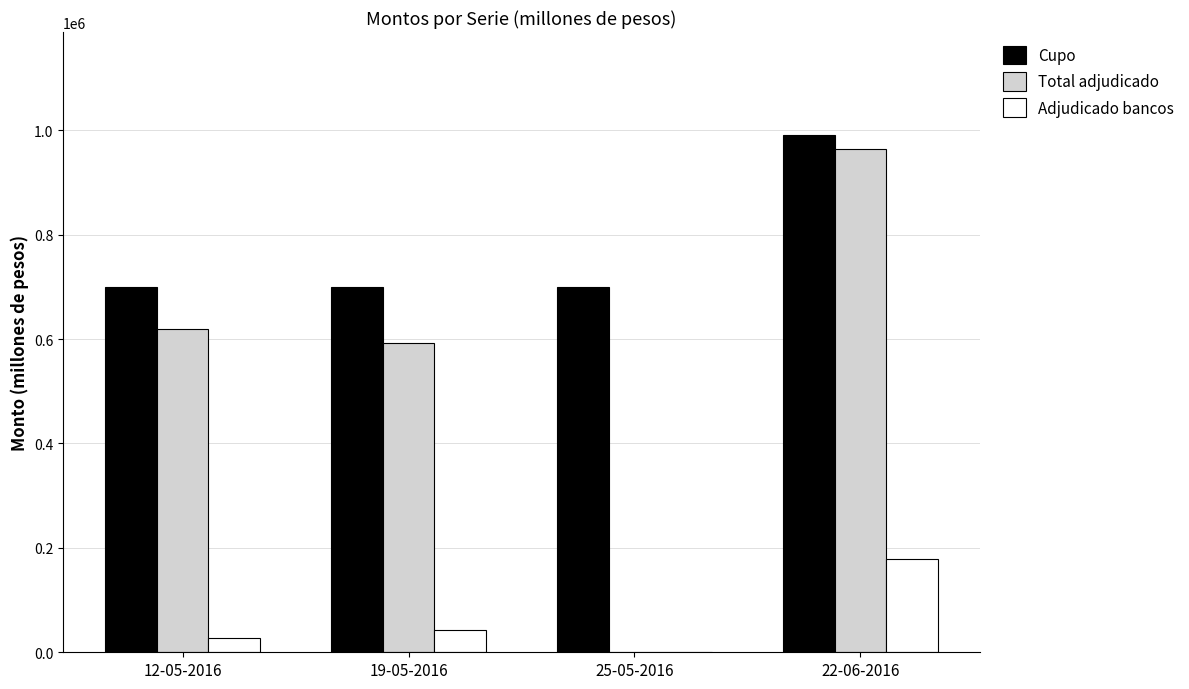

Which category has the highest value across all series?

22-06-2016